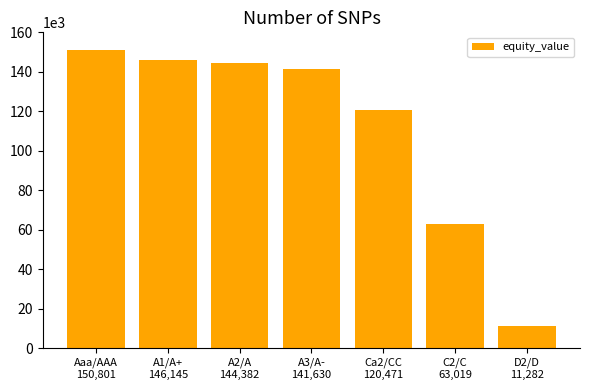

What is the label of the 7th bar from the right?

Aaa/AAA
150,801